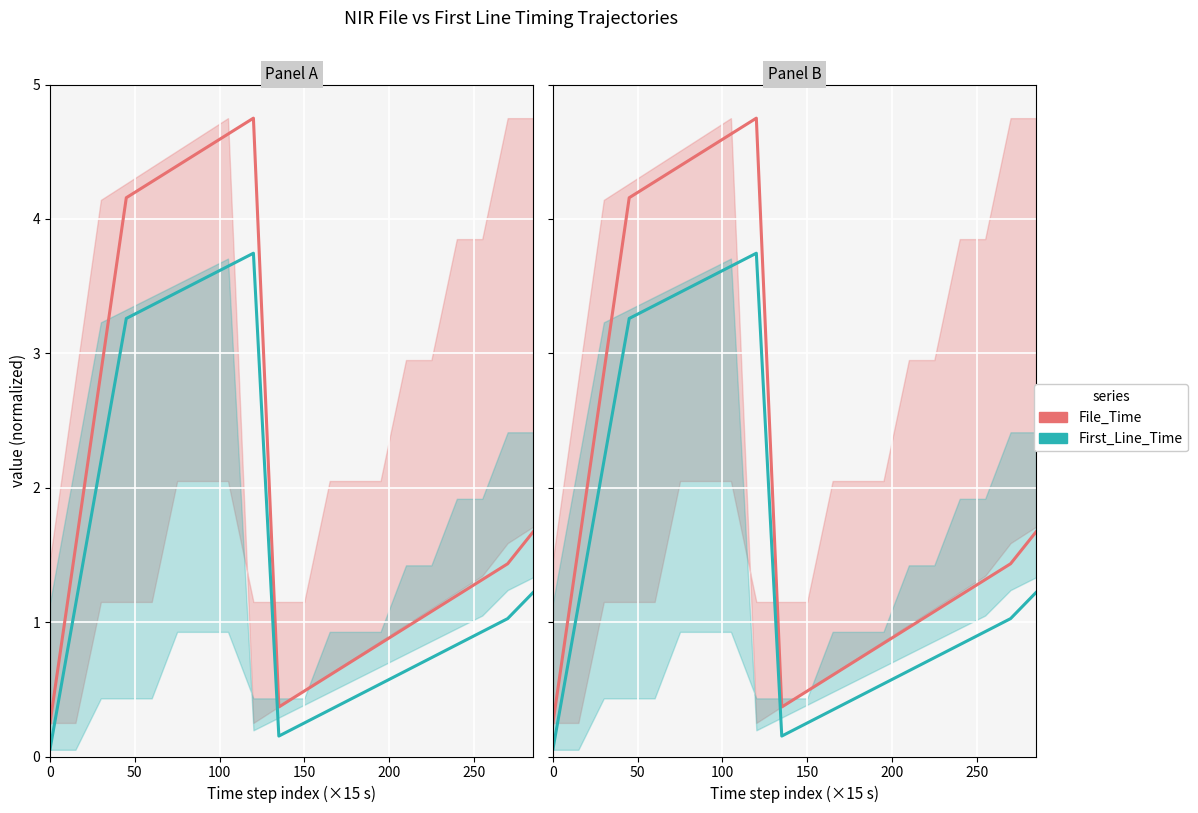

Rank the series by their maximum value, from highest to lowest.

File_Time, First_Line_Time